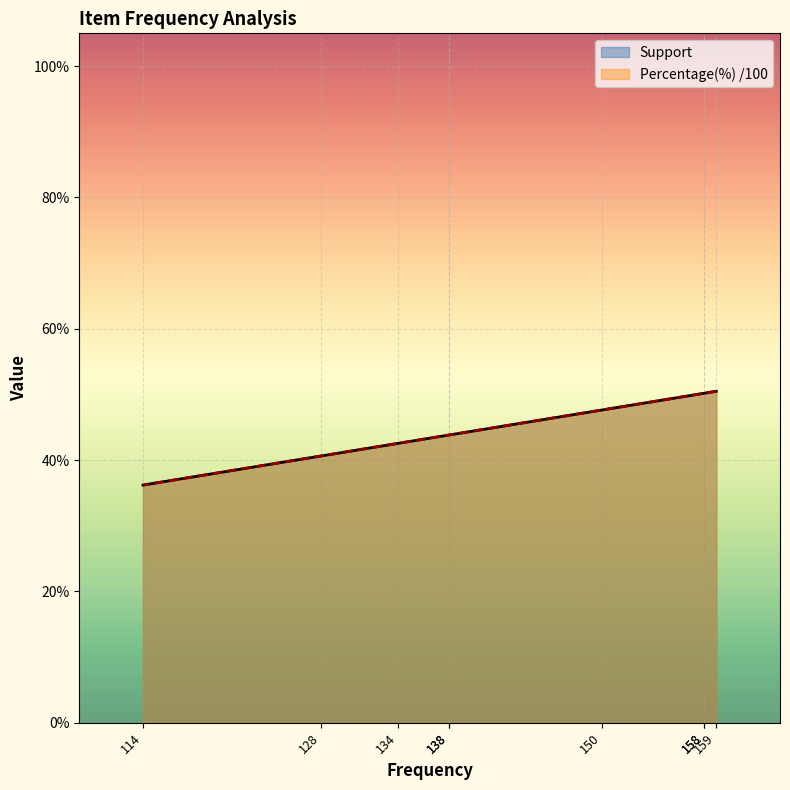

At which category is the sum across all series the highest?

159